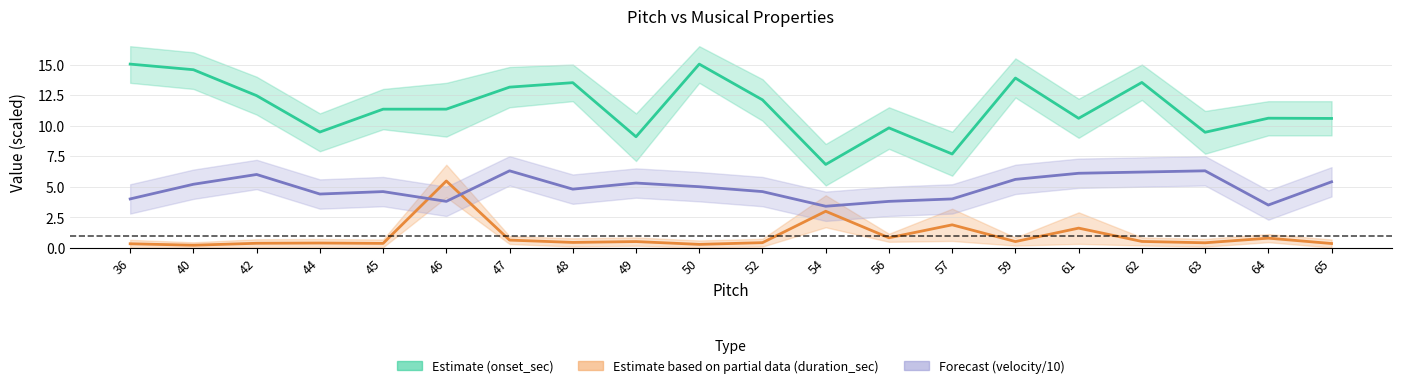

The Forecast (velocity/10) series shows 4.1 at 62. True or false?

False